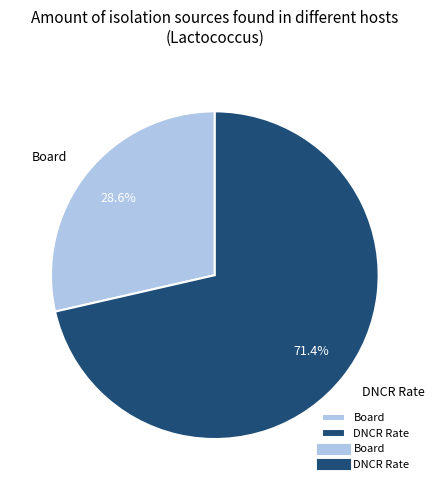

What percentage is the DNCR Rate slice, to the nearest percent?

71%